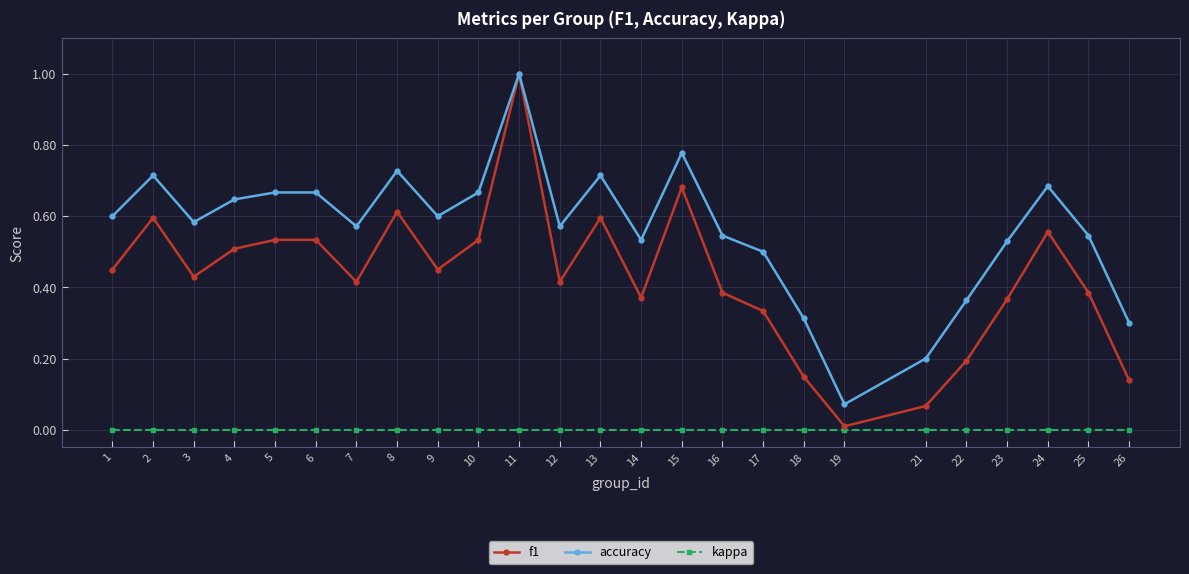

At 5, list the series in order from smallest to largest.

kappa, f1, accuracy